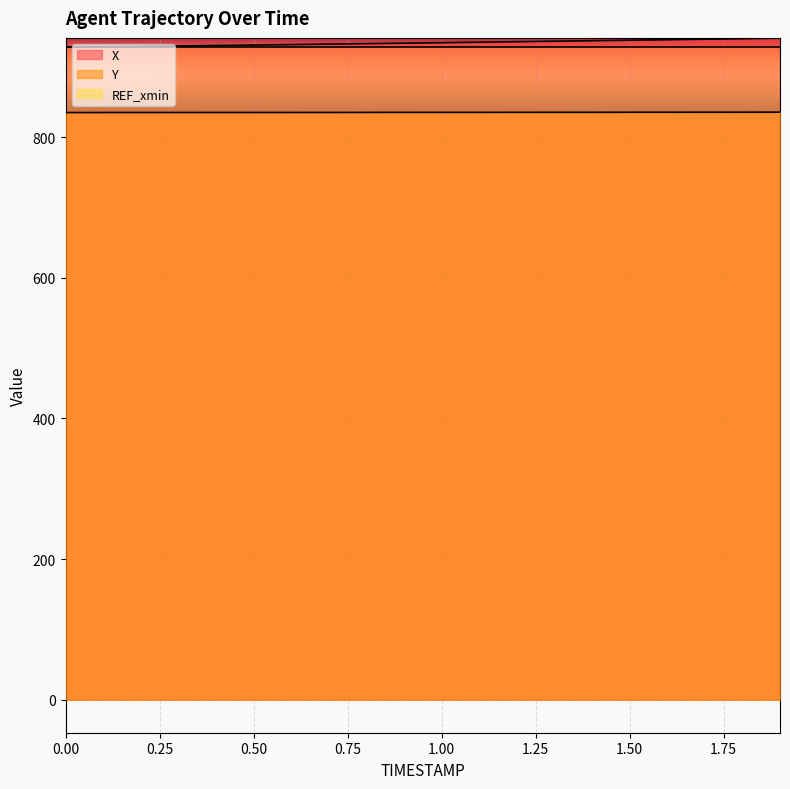

What is the difference between the maximum and second lowest values in the X series?

12.2